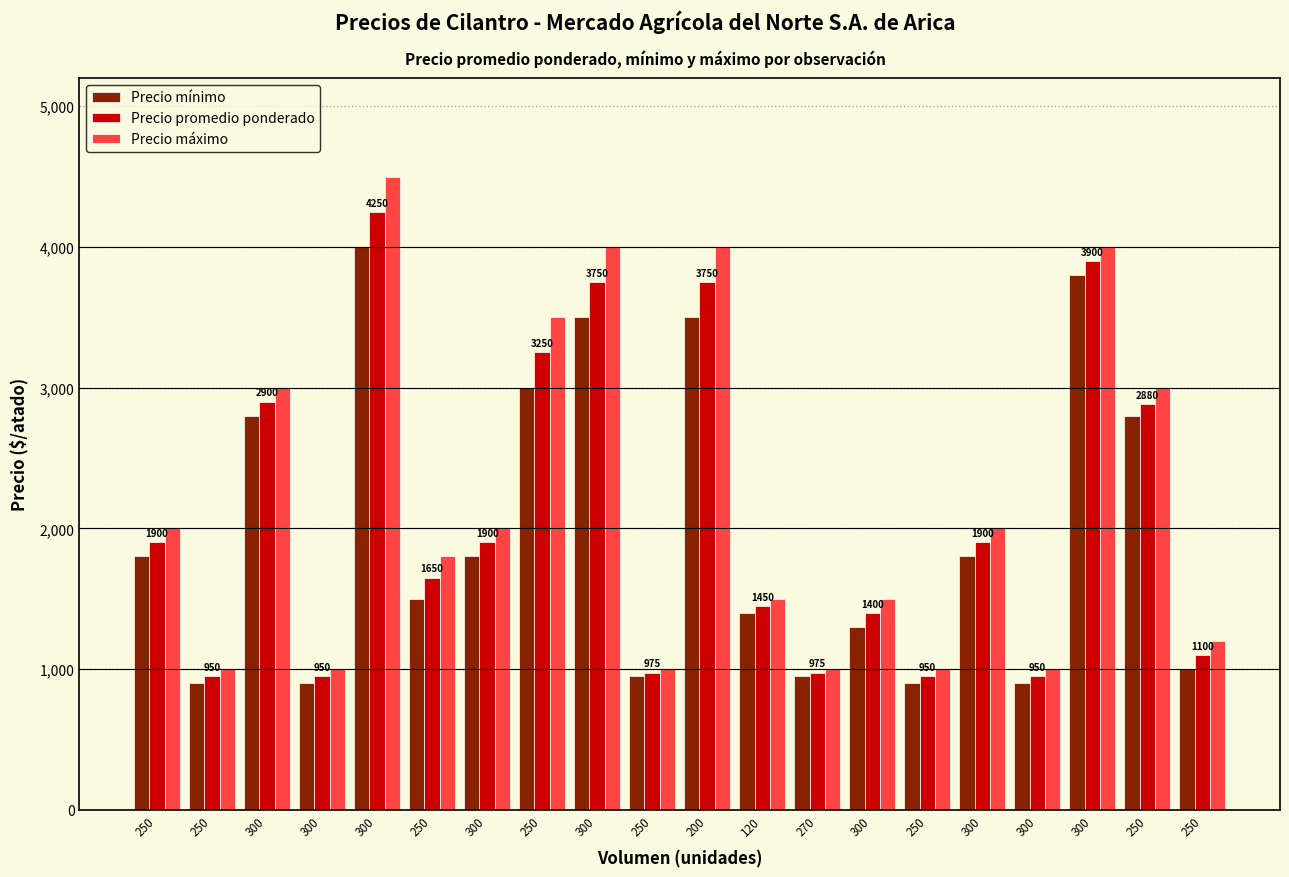

What is the average value of the Precio promedio ponderado series?

2086